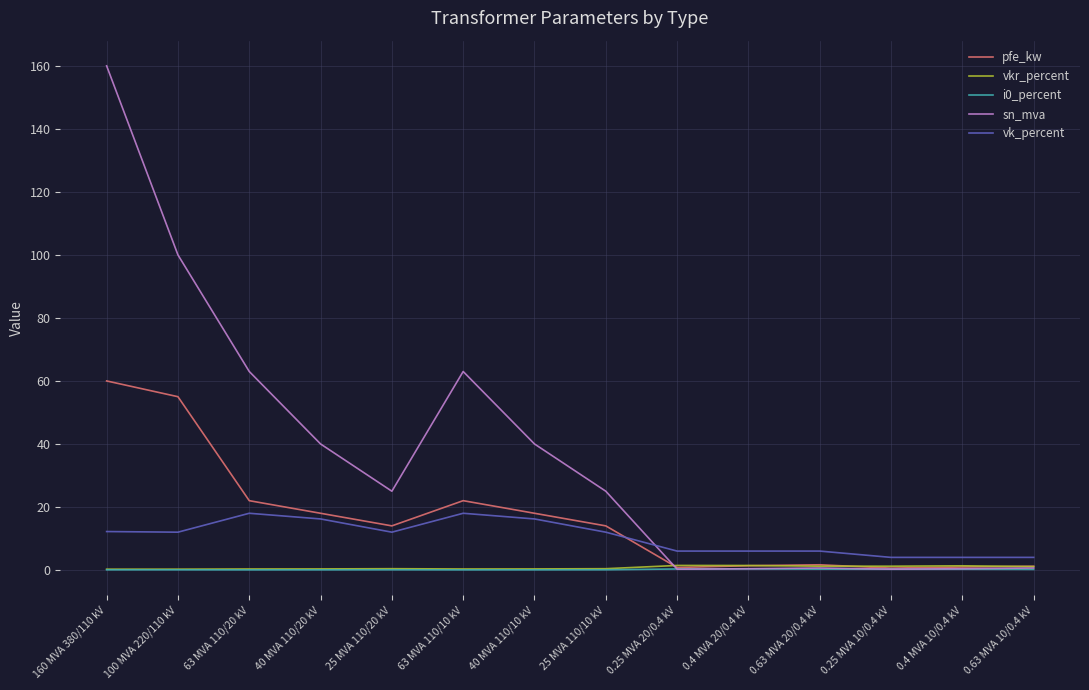

Which series has the largest total across all categories?

sn_mva